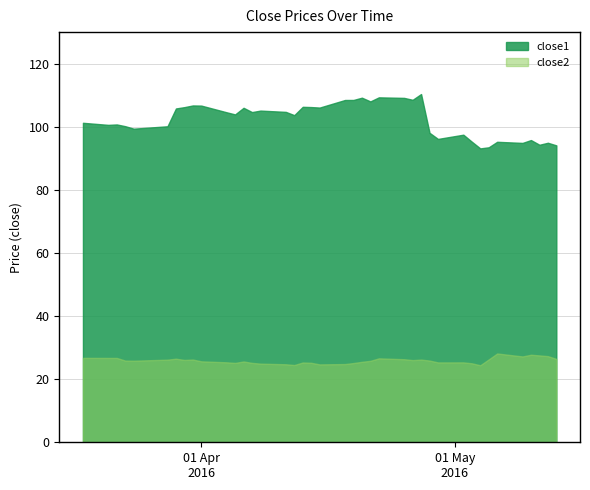

What is the value of the close1 point at the 35th from the left?

95.2